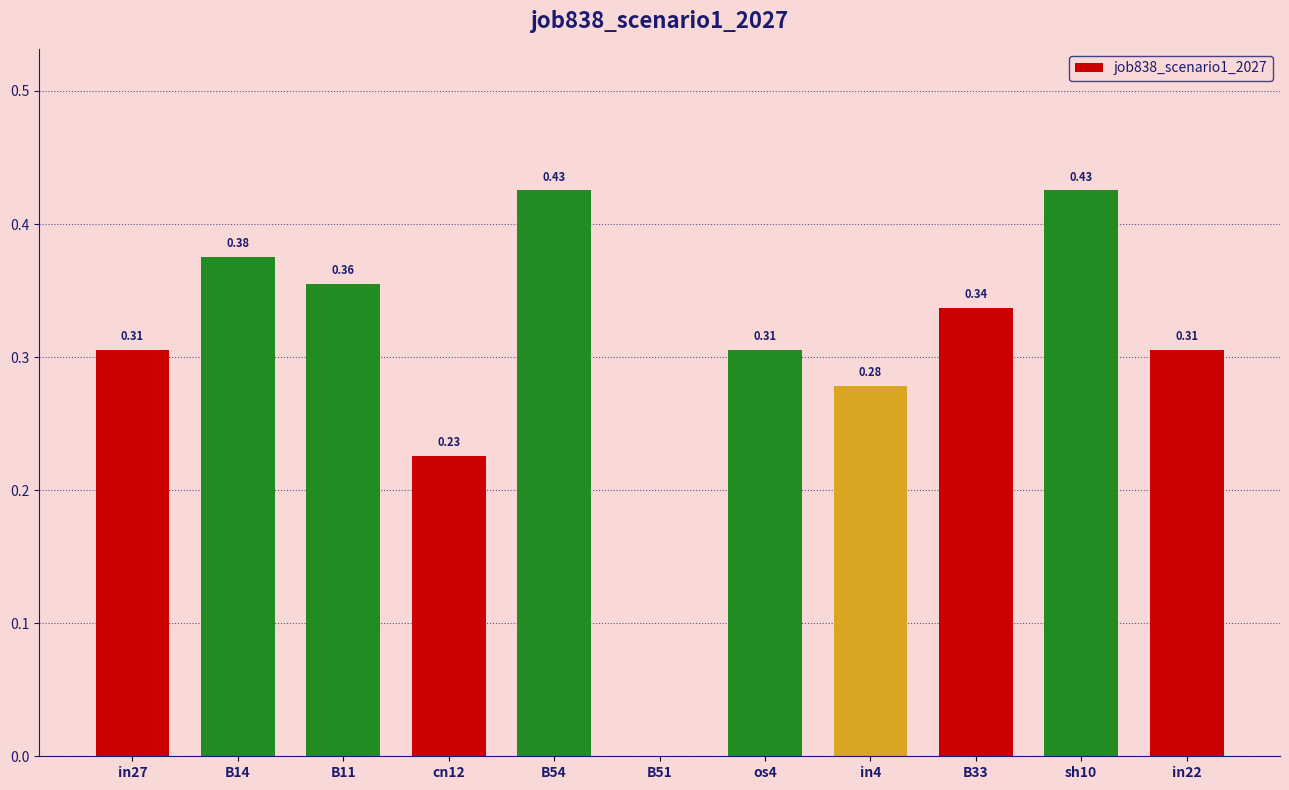

What is the change in value from B51 to B33?

+0.3